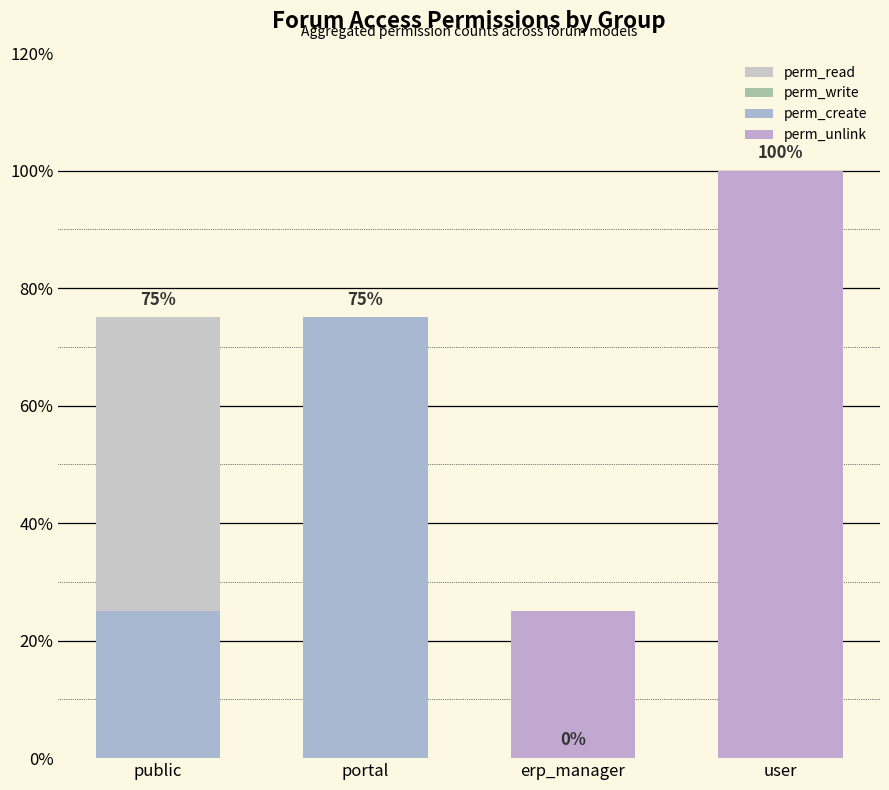

Reading right to left, what are all the values shown in this chart?

perm_read: 100	0	75	75
perm_write: 100	25	50	0
perm_create: 100	25	75	25
perm_unlink: 100	25	0	0